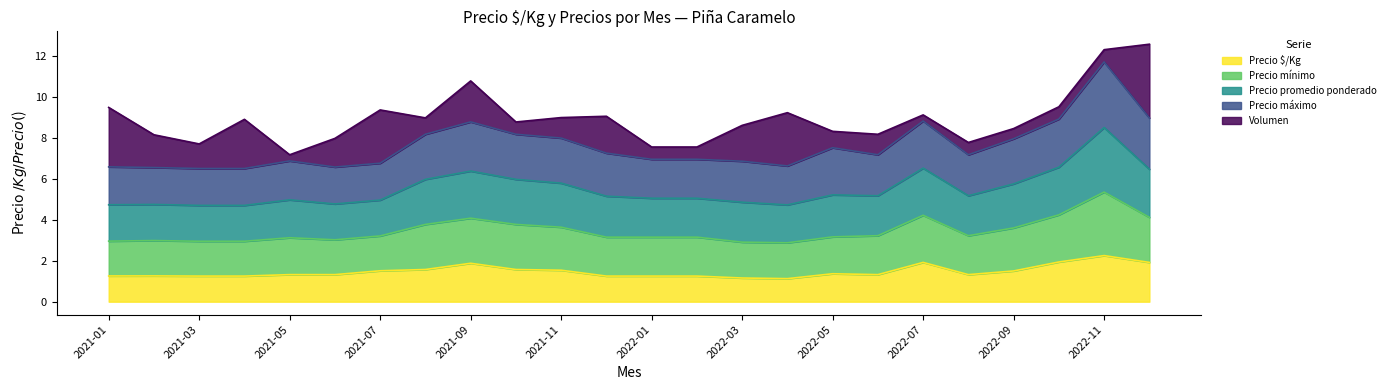

What is the label of the 13th point from the right?

2021-12